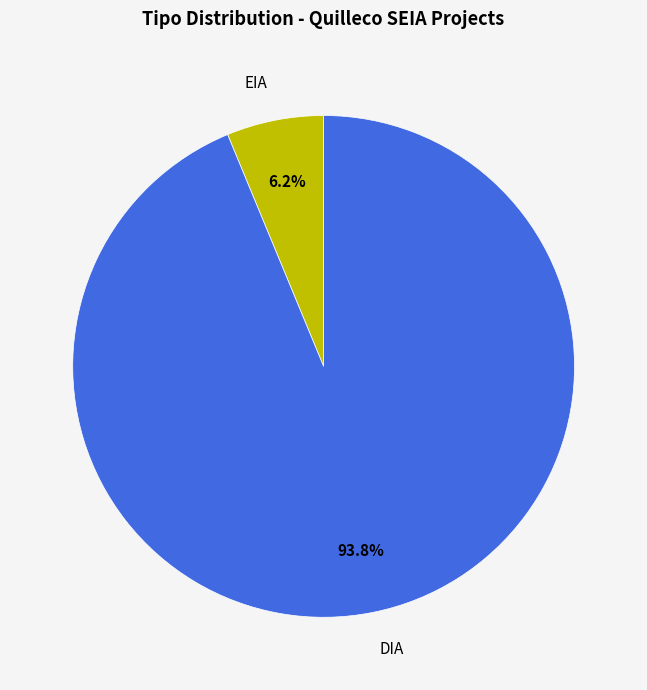

Does EIA account for over 50% of the chart?

No